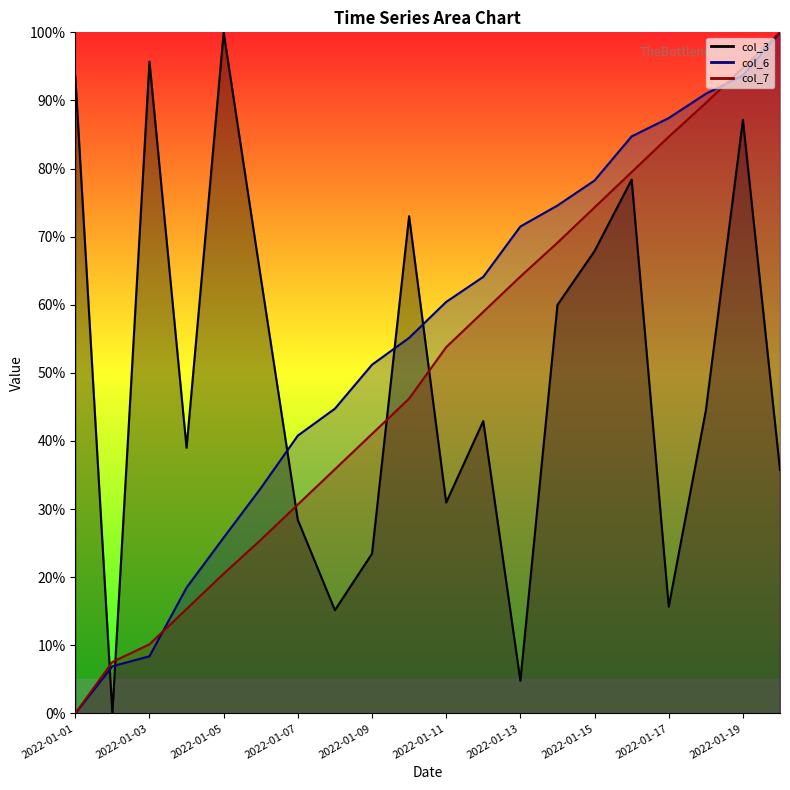

What is the difference between the maximum and minimum values in the col_6 series?

1.0